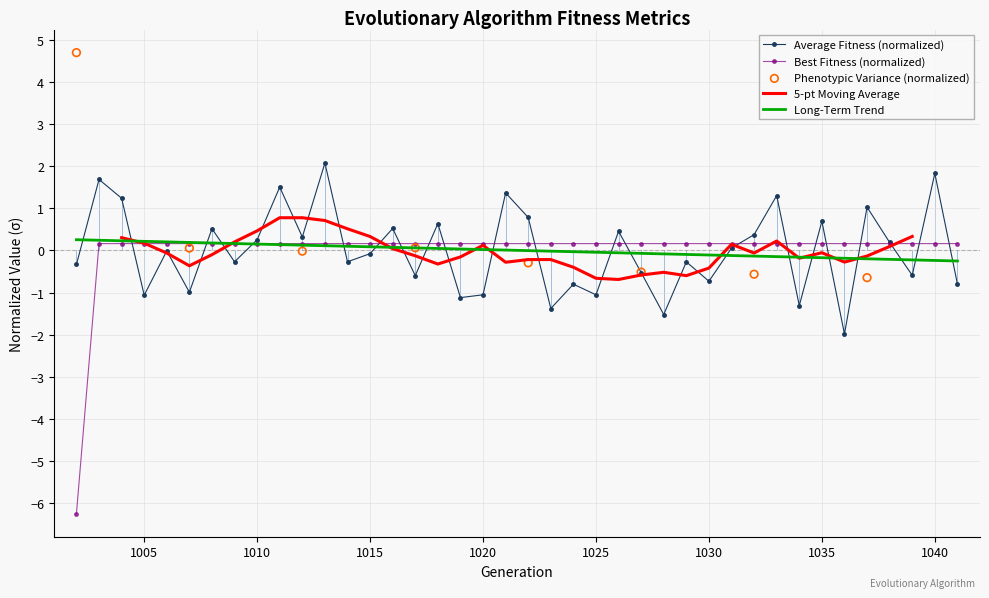

Which series reaches the minimum Y coordinate?

best_fitness